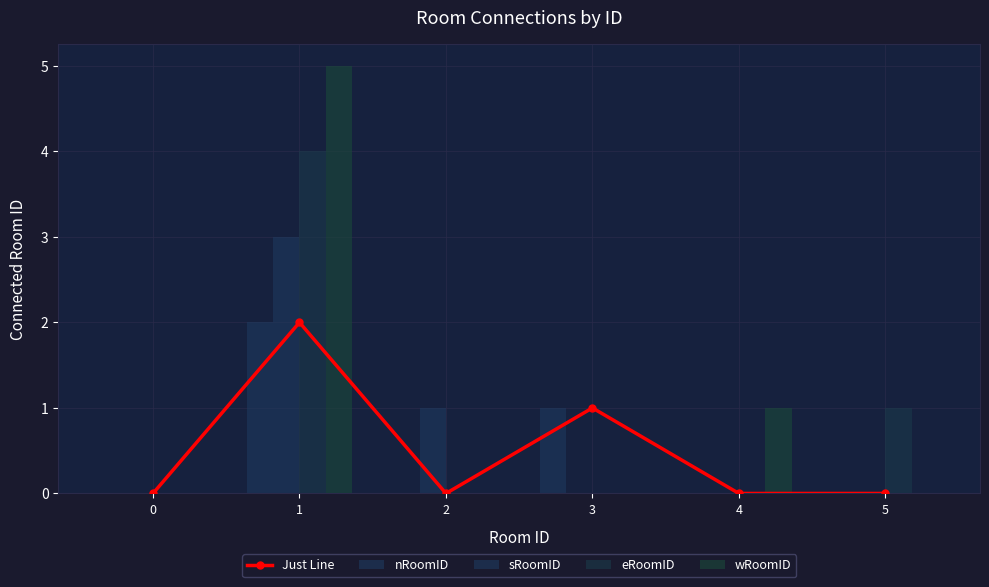

What is the sum of the nRoomID values at 1 and 3?

3